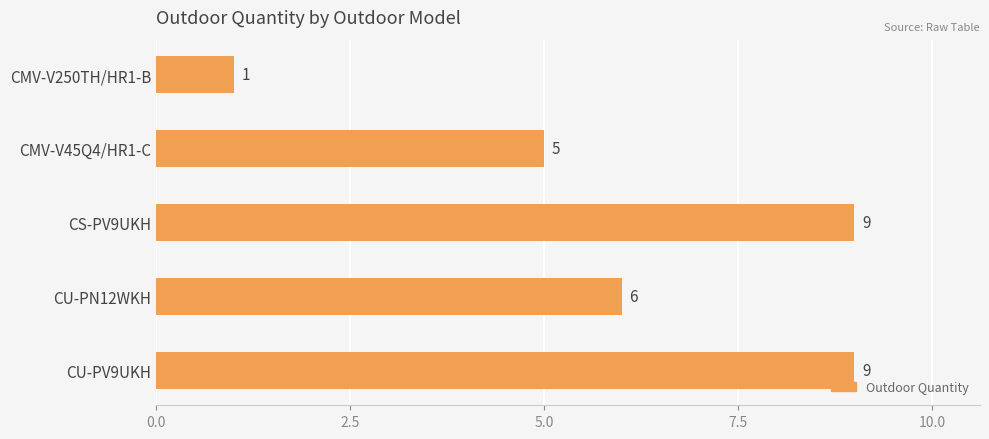

Between CMV-V250TH/HR1-B and CS-PV9UKH, which is larger?

CS-PV9UKH